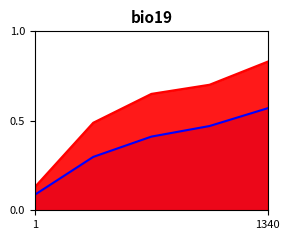

List the series in order of their peak value, highest first.

Proportion of cases that found bugs, Proportion of bugs localized (per case)